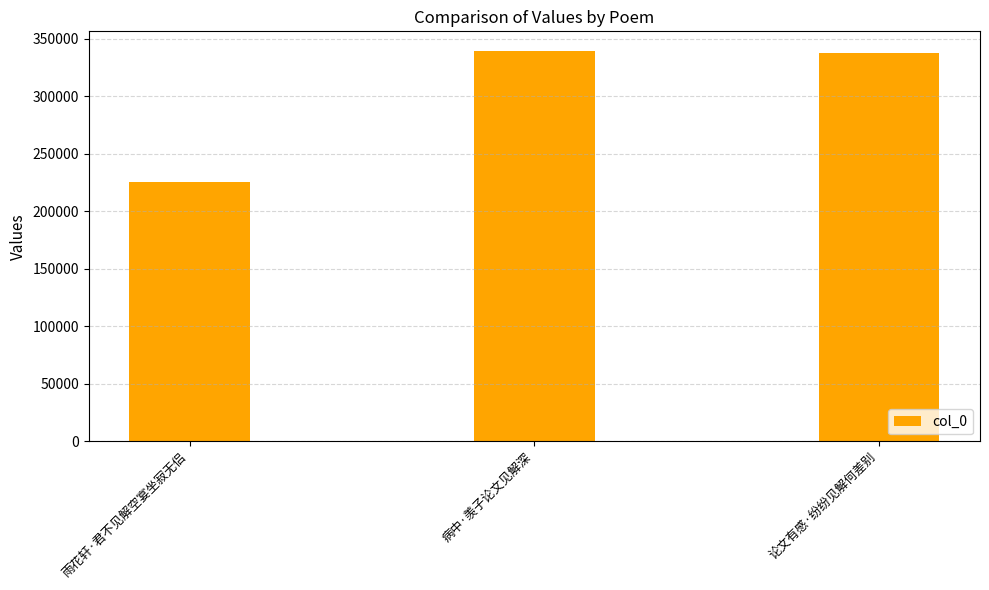

Reading right to left, list all the values displayed in this chart.

337927	339683	225672